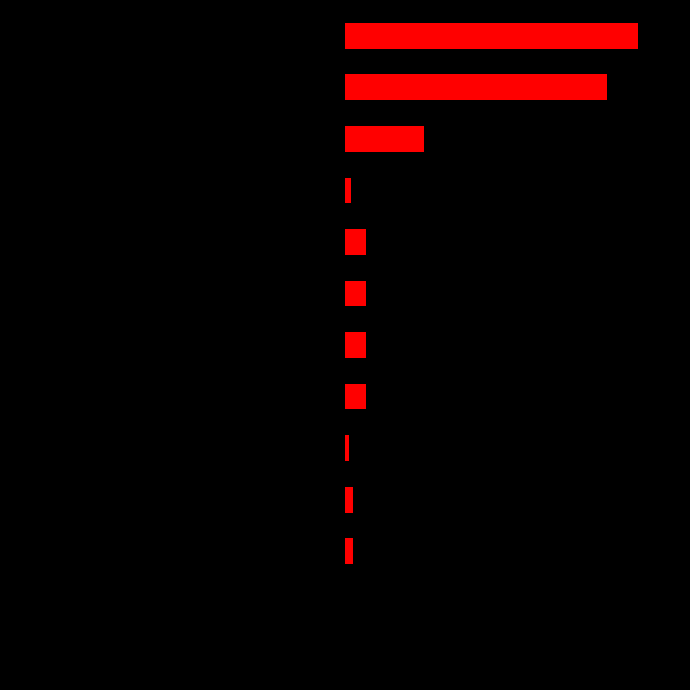

The Сумма series shows -1249 at −3000. True or false?

False